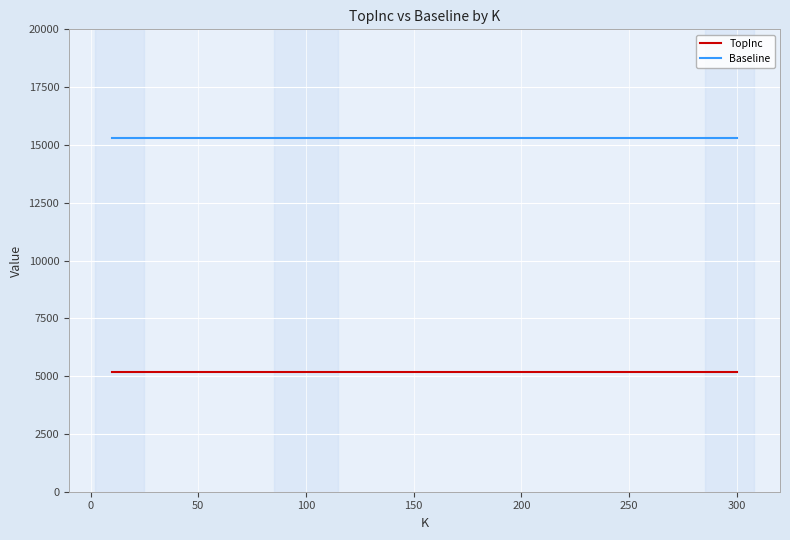

What is the maximum value shown in the chart?

15280